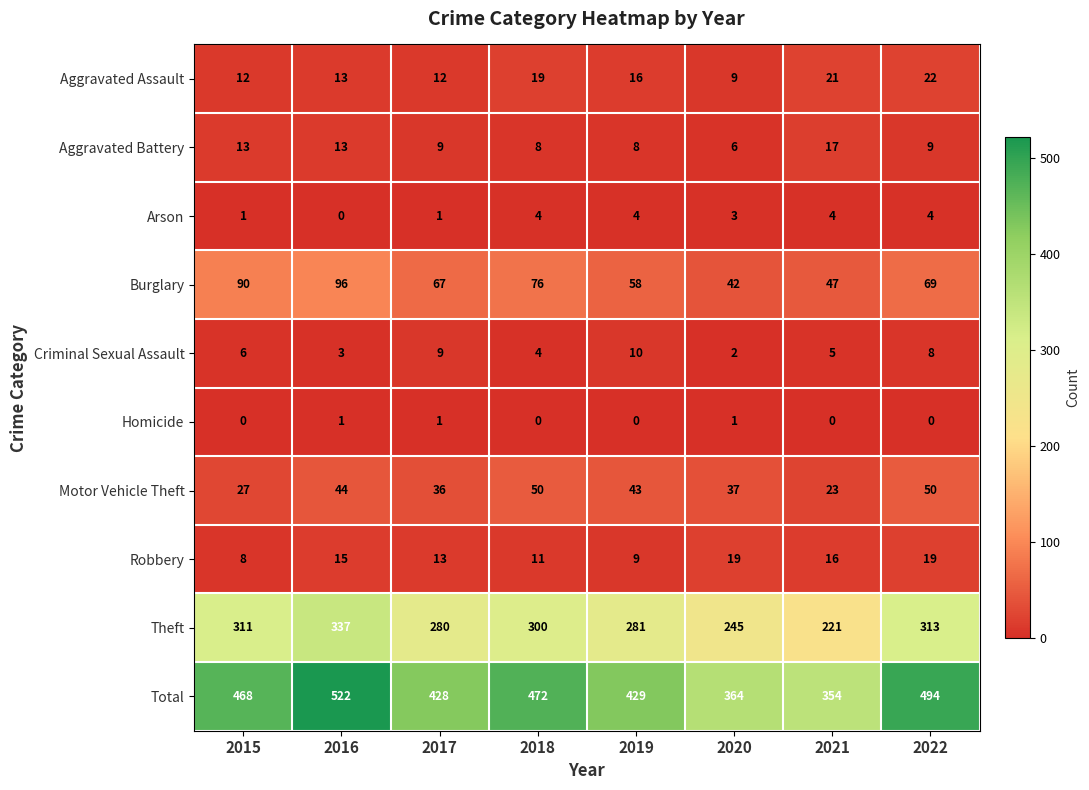

Is the value of Homicide at 2019 greater than the value of Aggravated Battery at 2022?

No